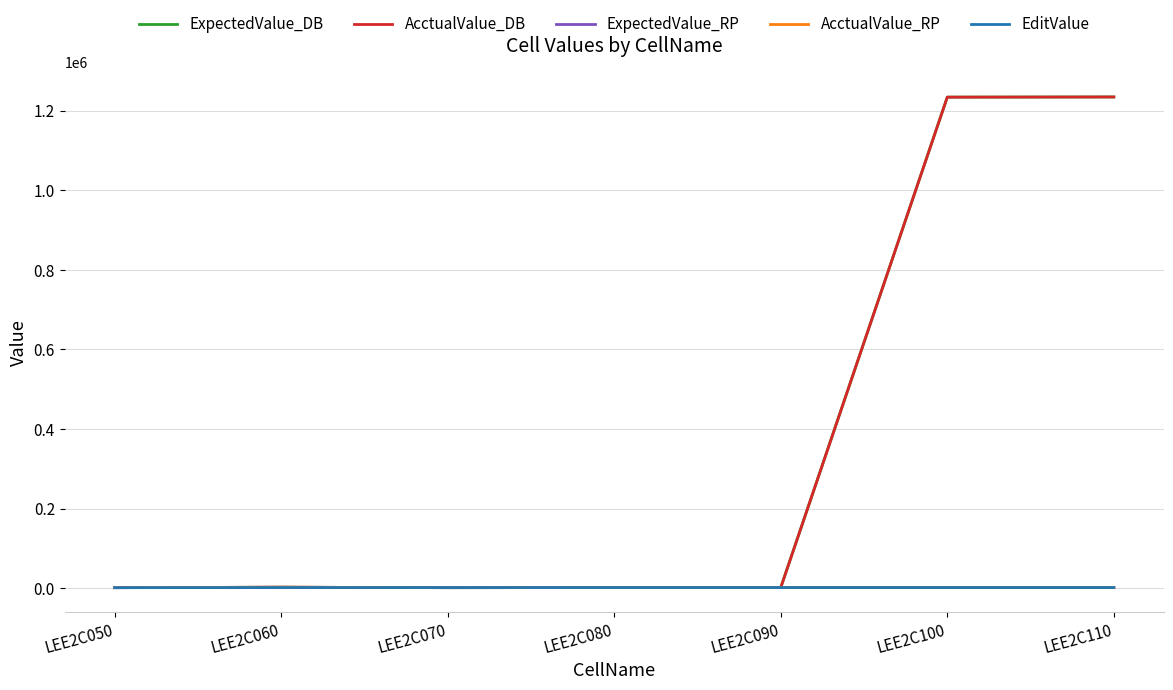

How many lines are shown in the chart?

5